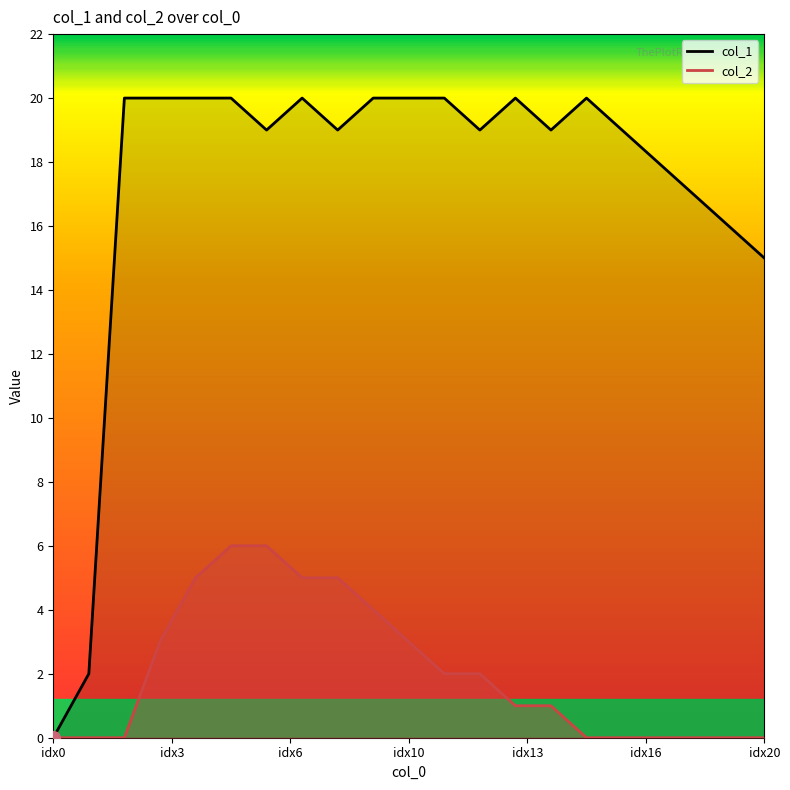

How many values in the col_2 series exceed 1?

10